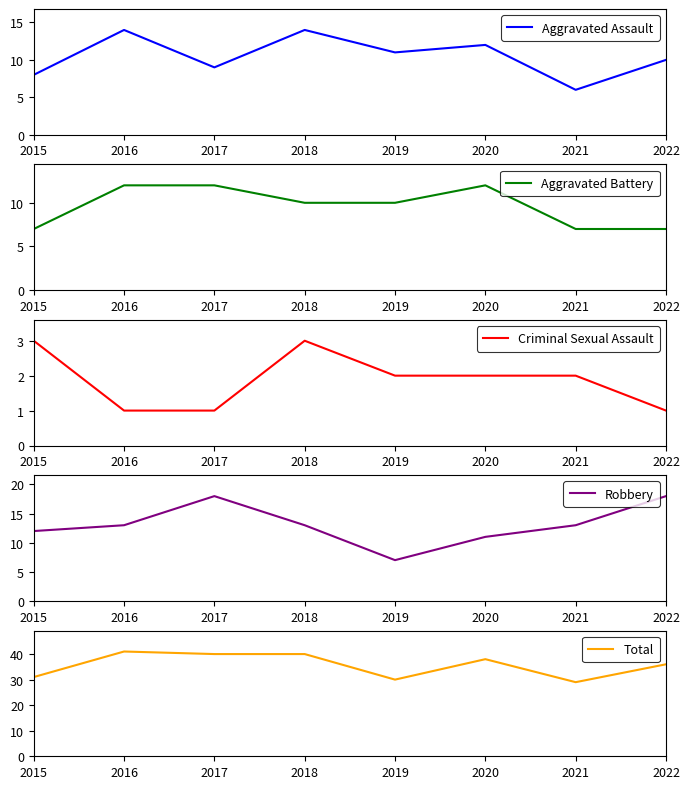

How many Criminal Sexual Assault values are between 1 and 3?

8